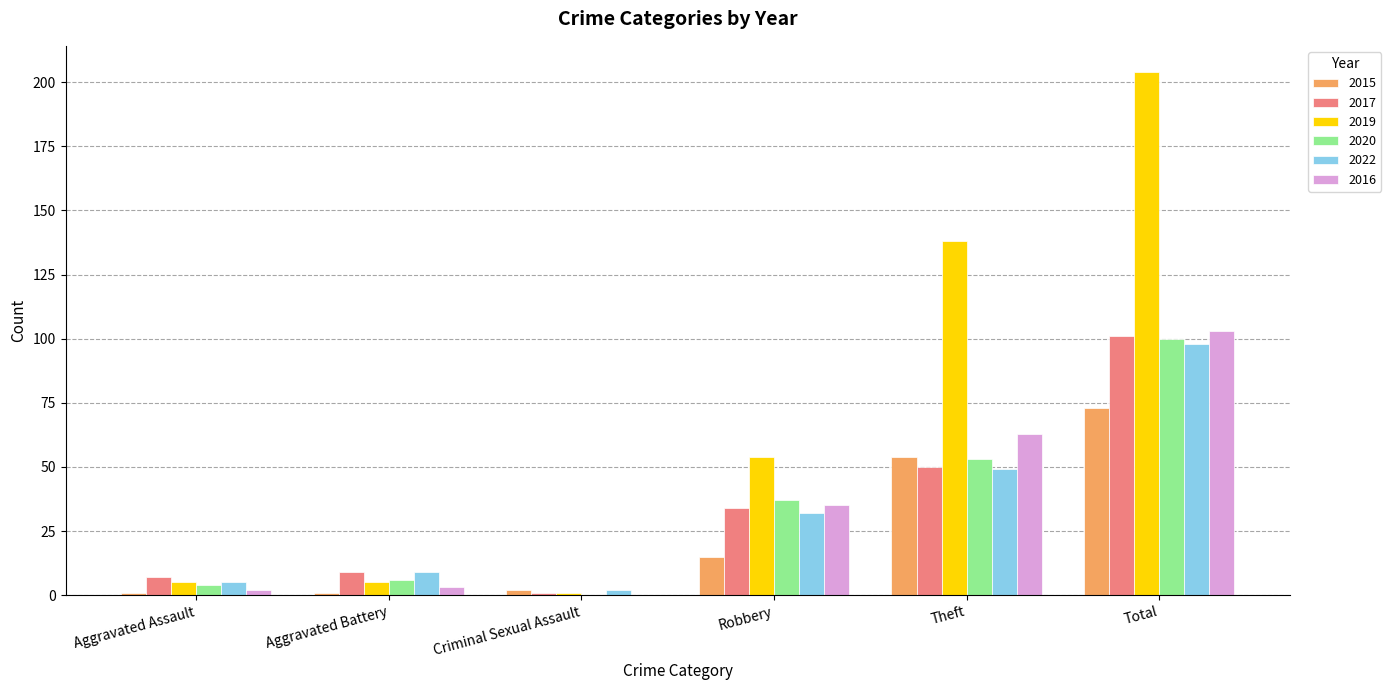

What is the sum of all 2015 values?

146